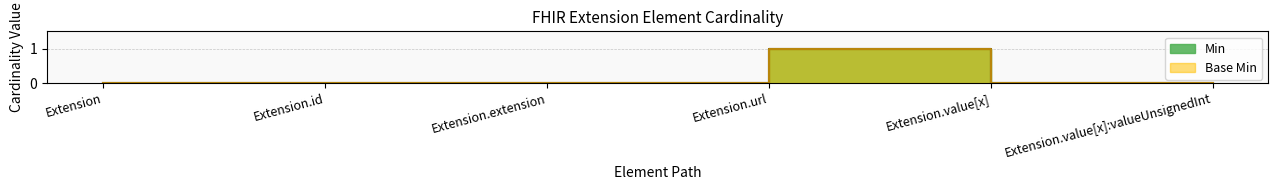

What are all the series names shown in the legend?

Min, Base Min